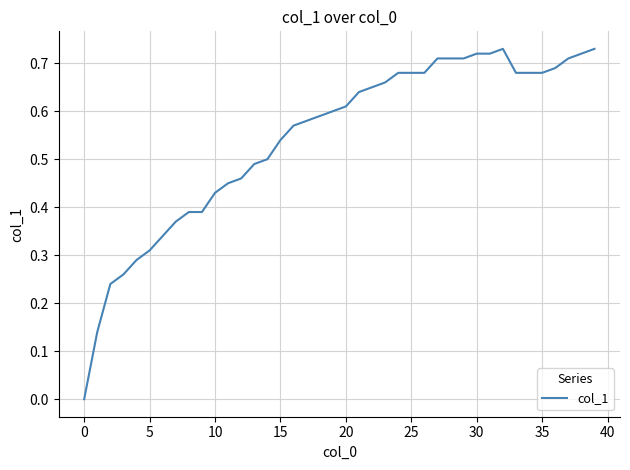

What is the label of the 17th point from the right?

23